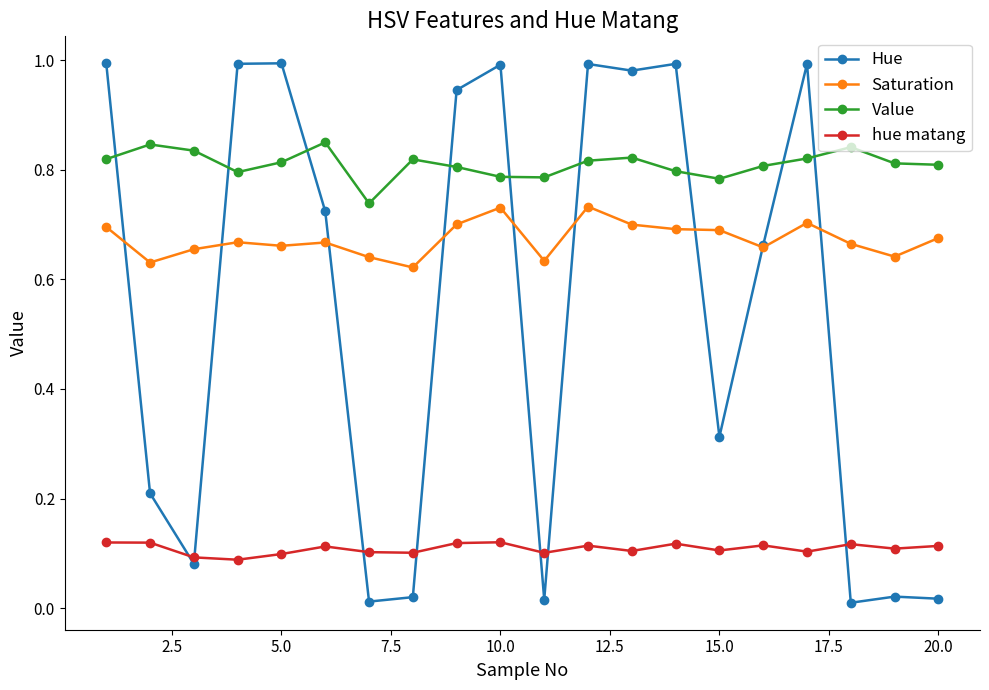

Rank the series by their average value, from highest to lowest.

Value, Saturation, Hue, hue matang